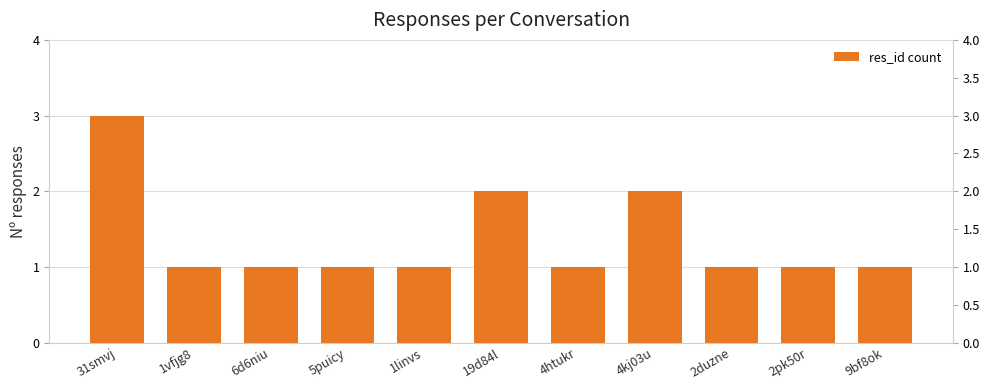

Reading right to left, extract all data points from this chart.

9bf8ok=1	2pk50r=1	2duzne=1	4kj03u=2	4htukr=1	19d84l=2	1linvs=1	5puicy=1	6d6niu=1	1vfjg8=1	31smvj=3